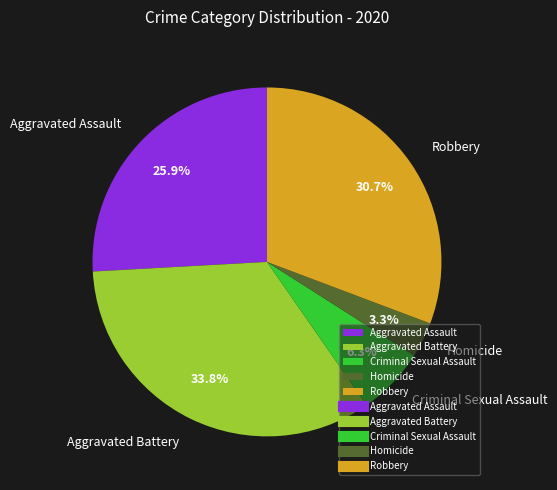

What is the total percentage of Aggravated Assault and Robbery?

56.6%